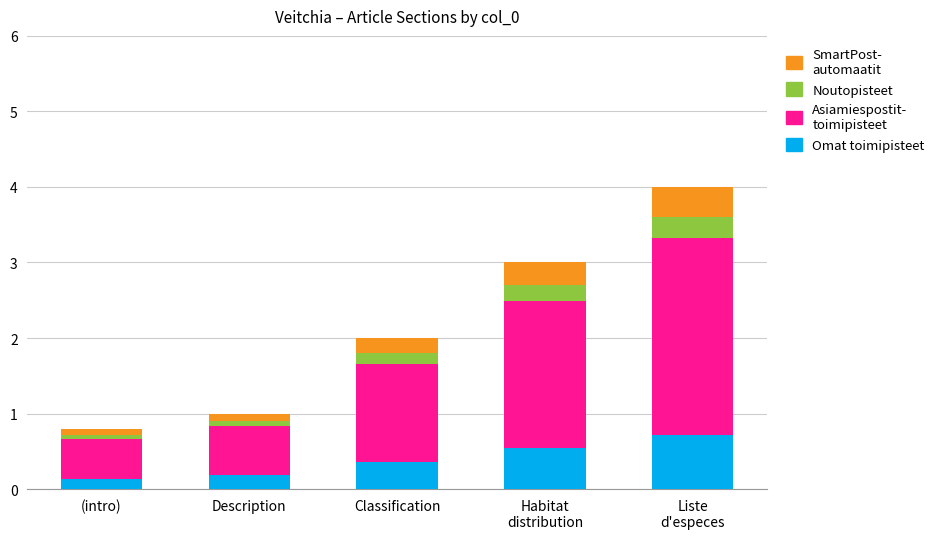

Reading right to left, list the values for the Omat toimipisteet series.

0.7	0.5	0.4	0.2	0.1